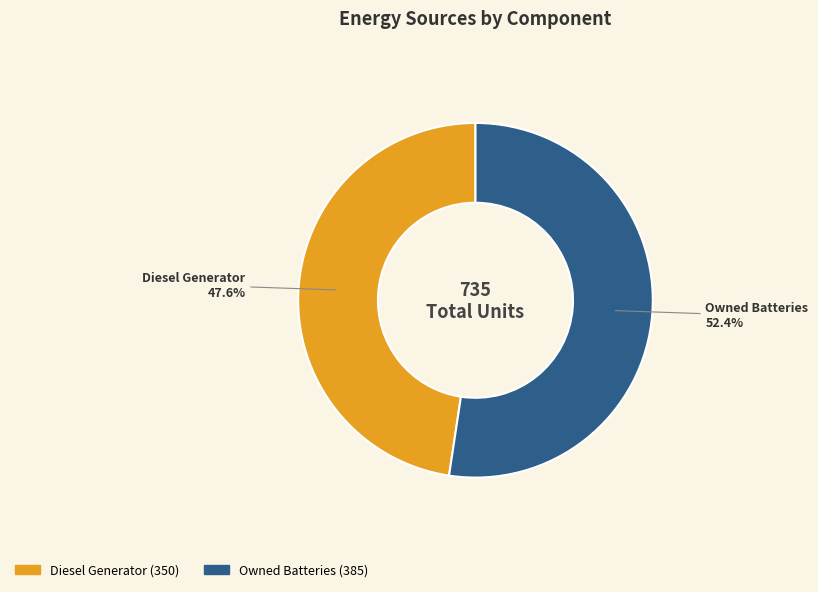

Is there any slice that represents more than half of the pie?

Yes